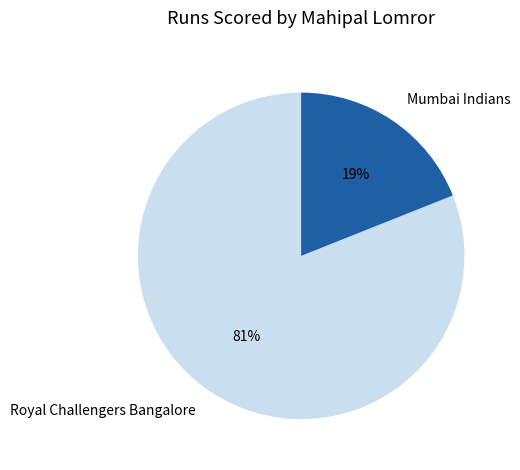

Combined, do Royal Challengers Bangalore and Mumbai Indians account for over 50%?

Yes